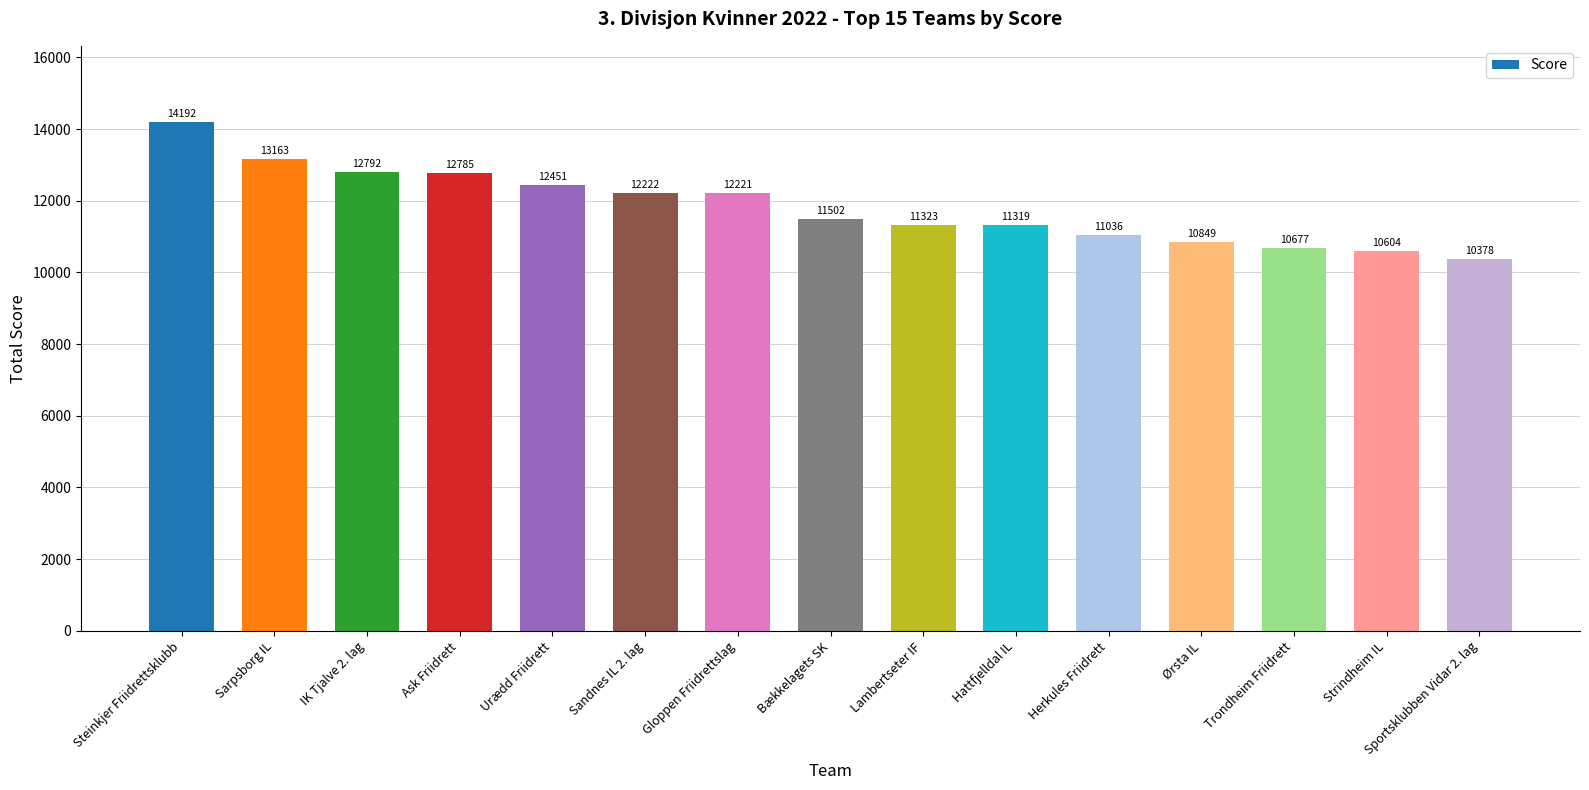

What is the ratio of the value at Strindheim IL to the value at IK Tjalve 2. lag?

0.8